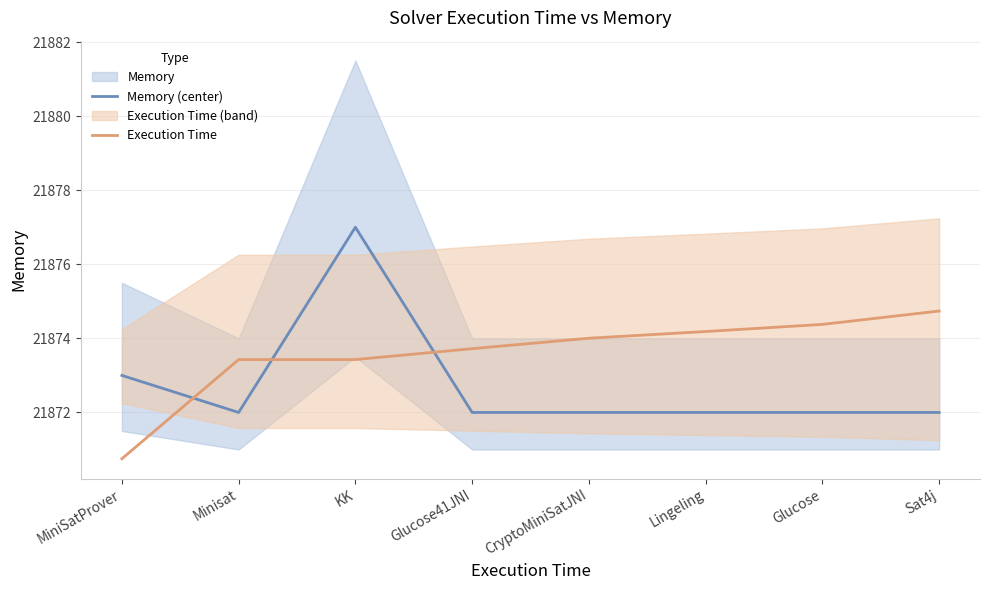

How many data points in Execution Time are less than 21874?

4